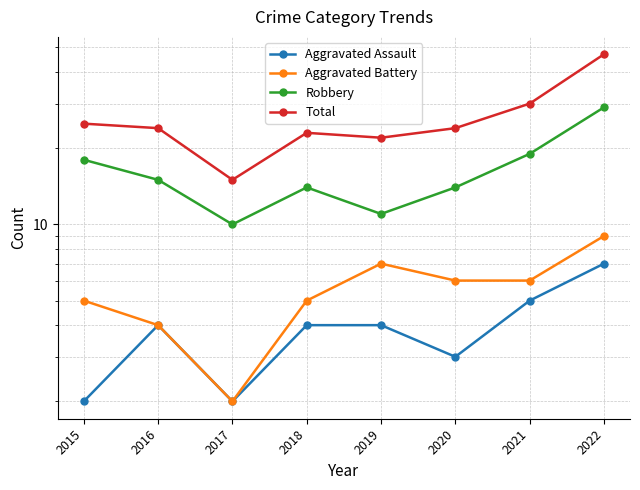

Reading left to right, what are all the values shown in this chart?

Aggravated Assault: 2	4	2	4	4	3	5	7
Aggravated Battery: 5	4	2	5	7	6	6	9
Robbery: 18	15	10	14	11	14	19	29
Total: 25	24	15	23	22	24	30	47